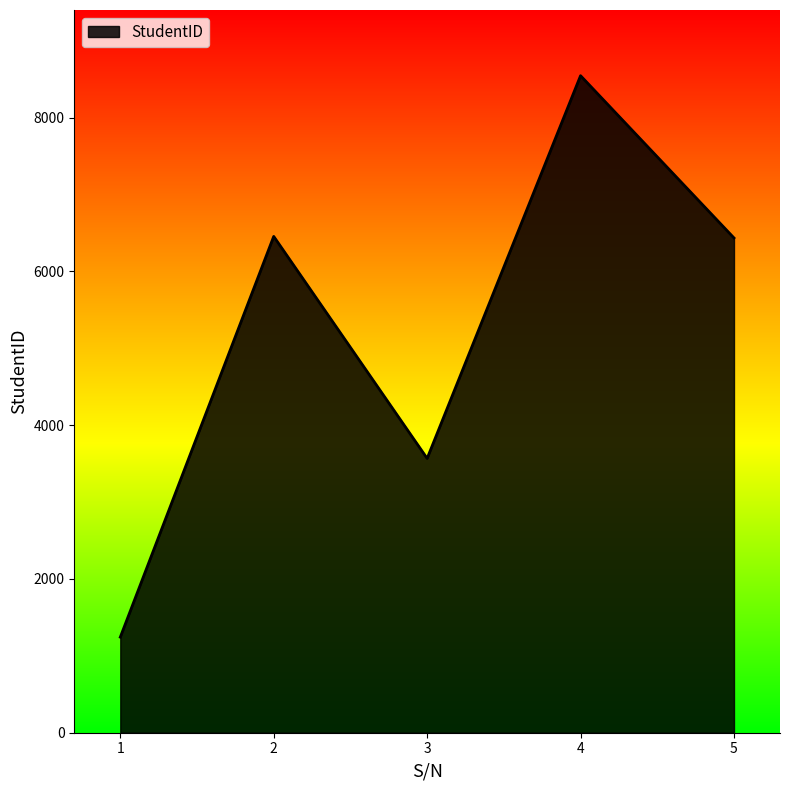

What is the smallest value displayed?

1243